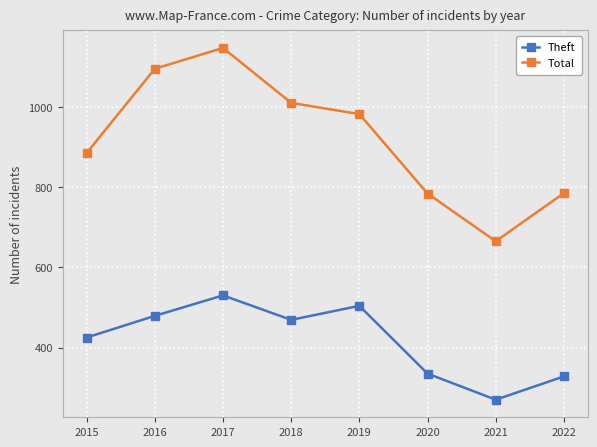

Between 2016 and 2021, which series saw the biggest shift?

Total